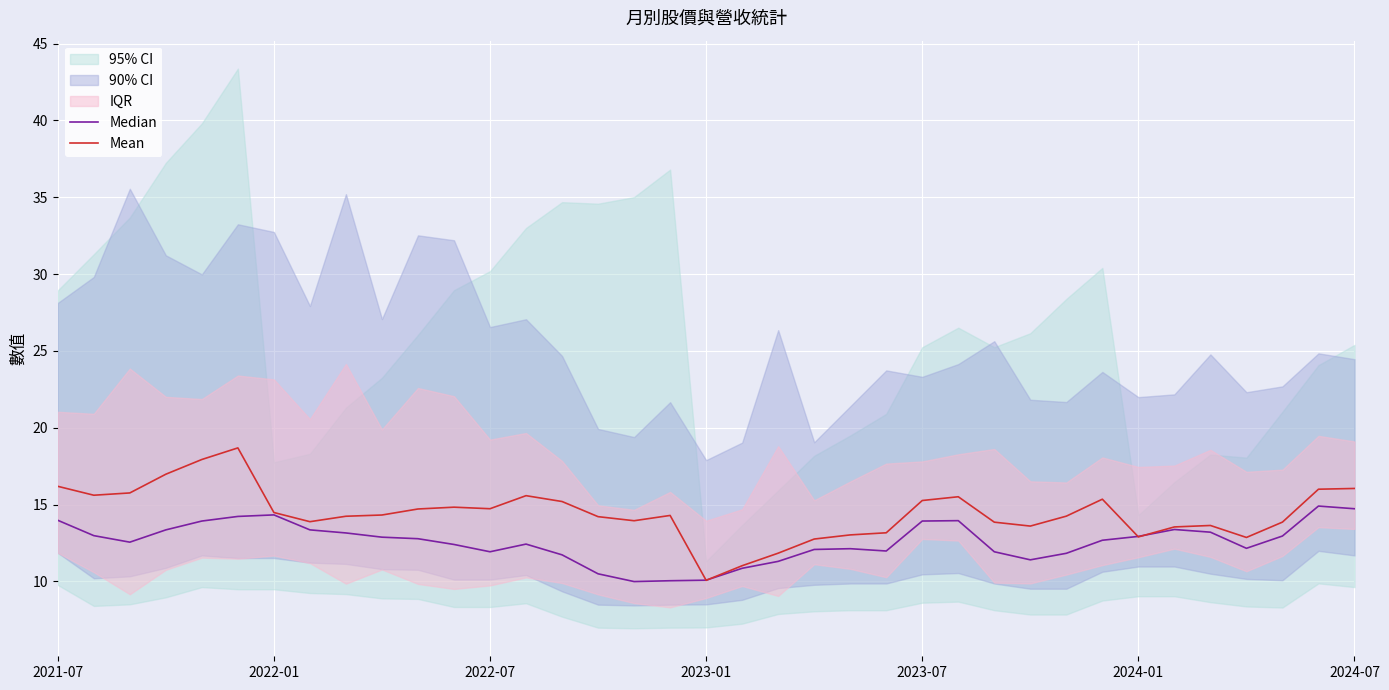

What is the highest value of the Mean series?

18.7